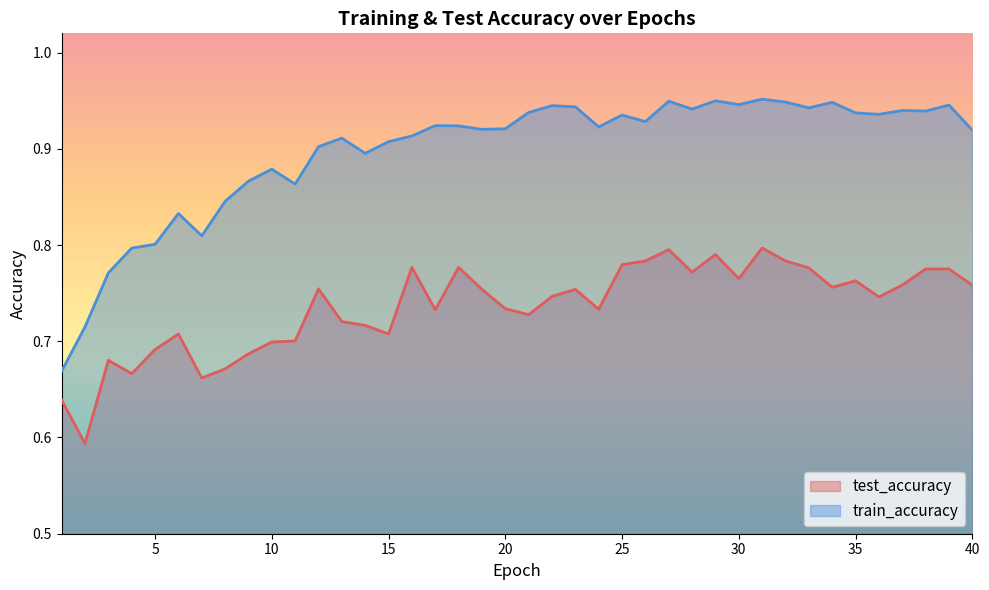

At how many categories does at least one series exceed 0?

40